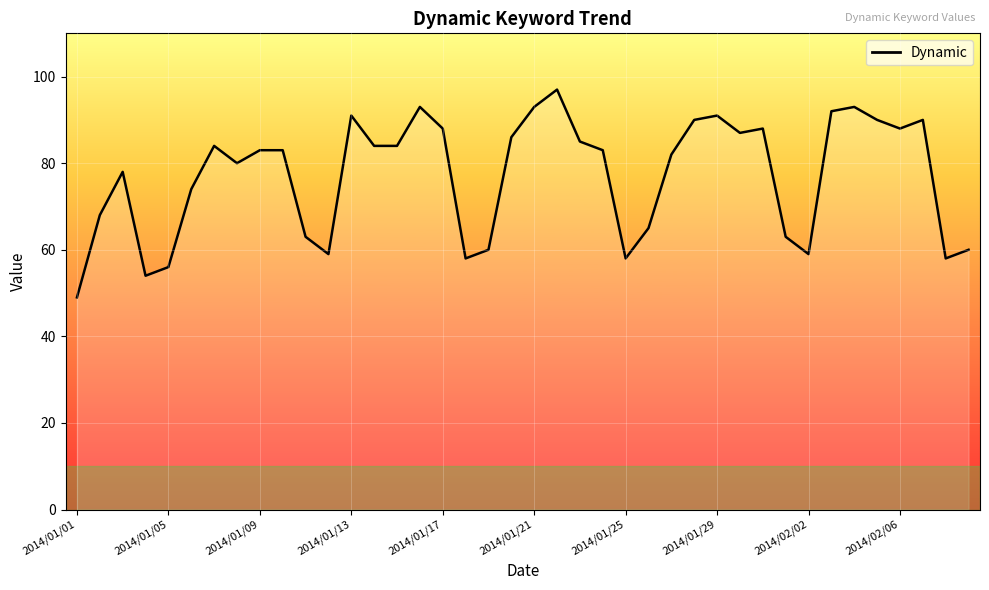

Is this an area chart (filled region under the line)?

No